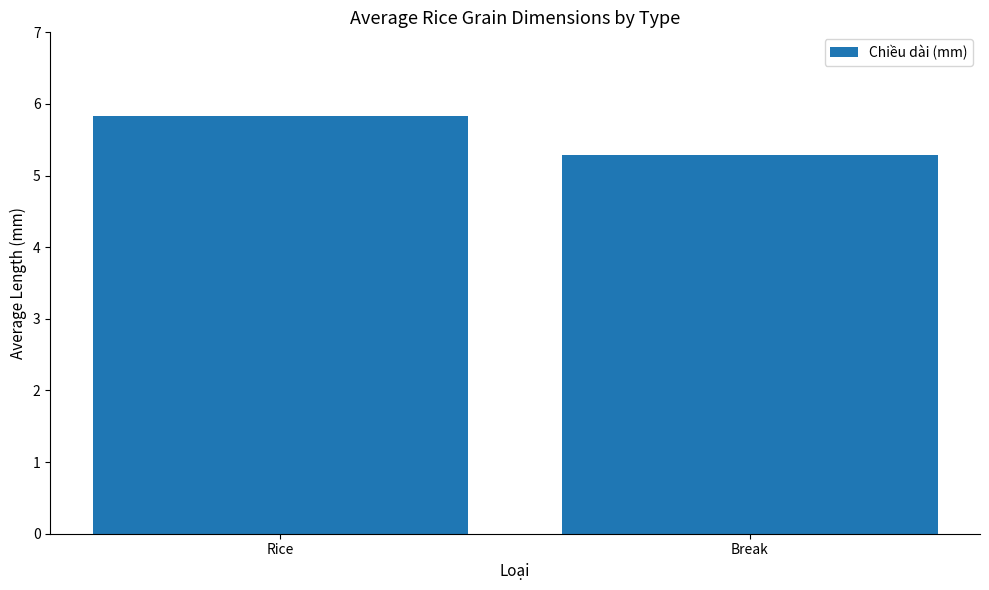

What is the difference between the maximum and minimum values?

0.5